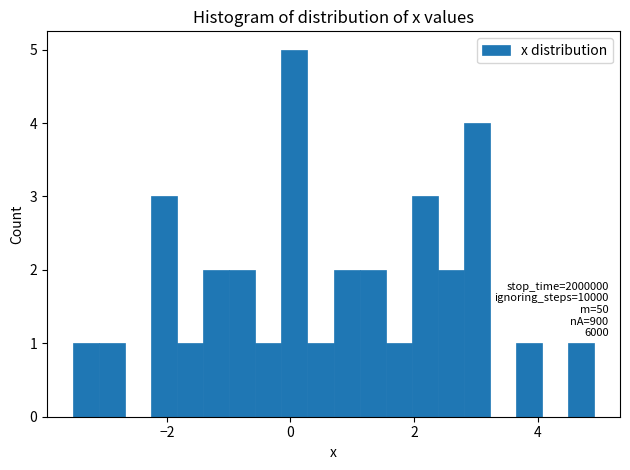

Around what value on the x-axis is the tallest bar? Give the approximate position of its centre, as read against the axis.

0.0